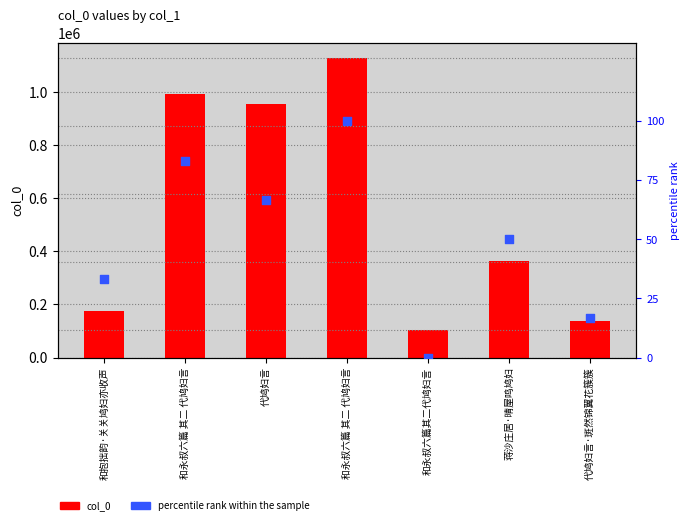

Is the value of col_0 at 和永叔六篇其二代鸠妇言 greater than the value of percentile rank within the sample at 和永叔六篇 其二 代鸠妇言?

Yes